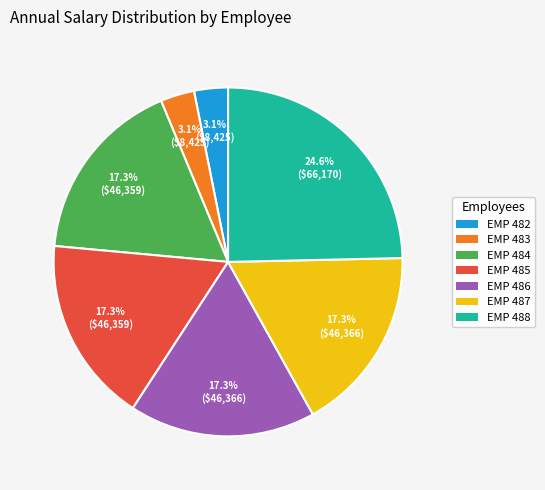

Combined, what portion of the pie is EMP 487 and EMP 488?

41.9%